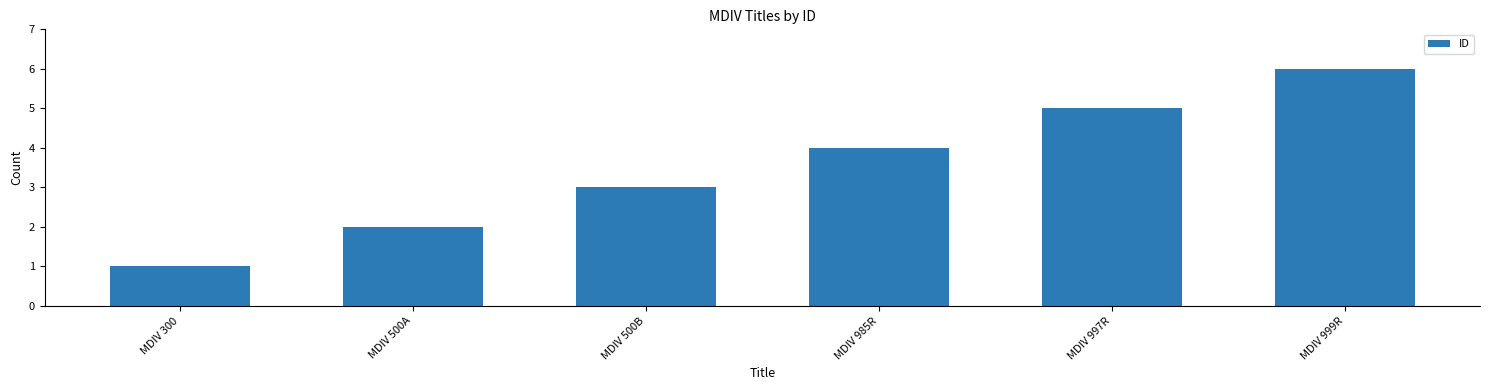

What is the change in value from MDIV 500B to MDIV 997R?

+2